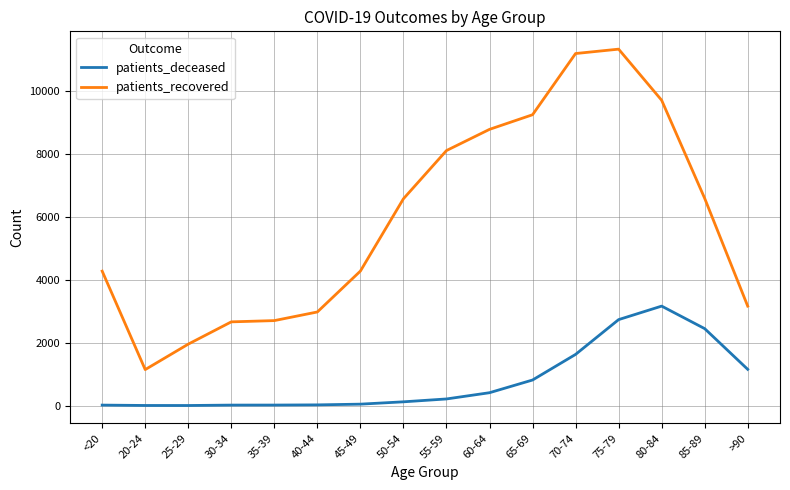

Is the value of patients_deceased at 70-74 greater than the value of patients_recovered at 50-54?

No